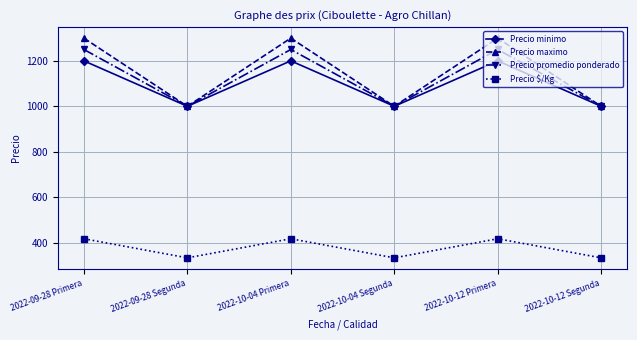

True or false: Precio minimo has a value of 1200 at 2022-10-04 Primera.

True